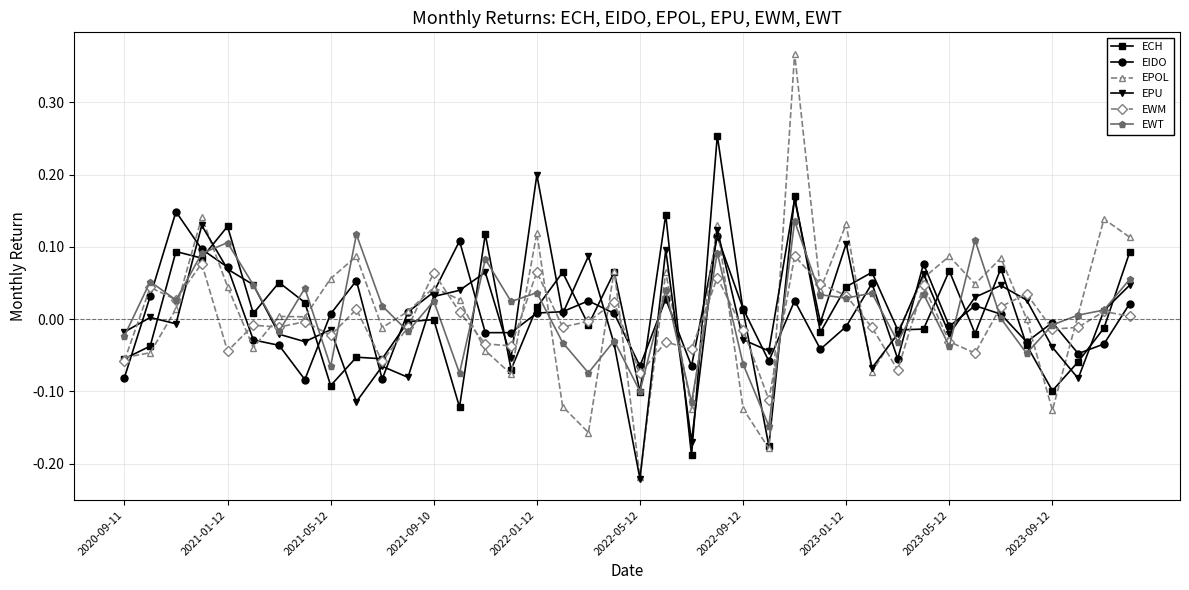

True or false: EPU has more than 2 points higher than both neighbors.

True